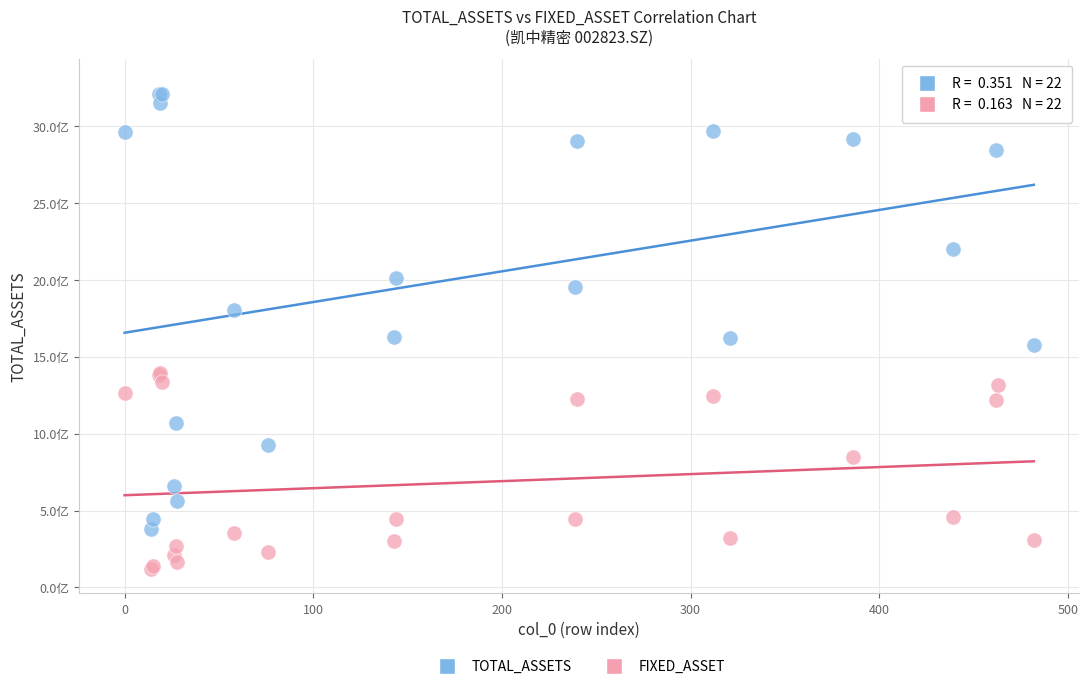

Which series has the widest spread of Y values?

TOTAL_ASSETS